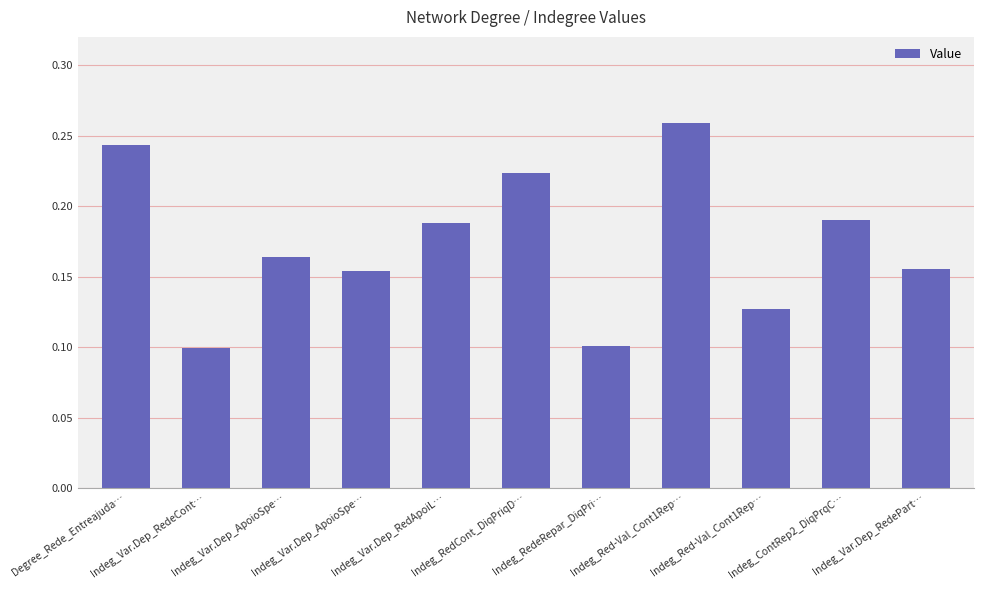

What is the difference between the second highest and minimum values?

0.1